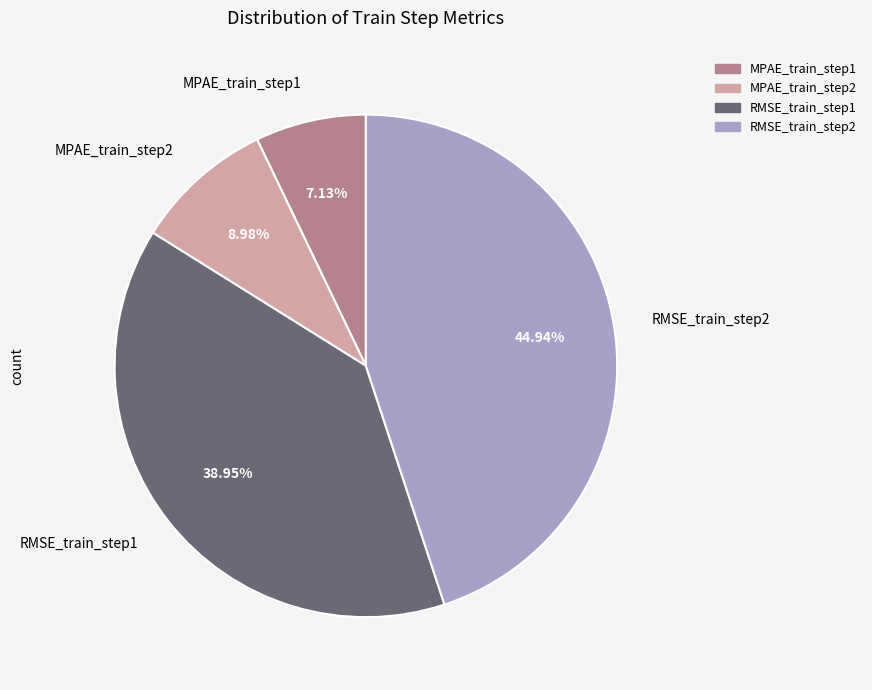

Rank the categories by value from highest to lowest.

RMSE_train_step2, RMSE_train_step1, MPAE_train_step2, MPAE_train_step1